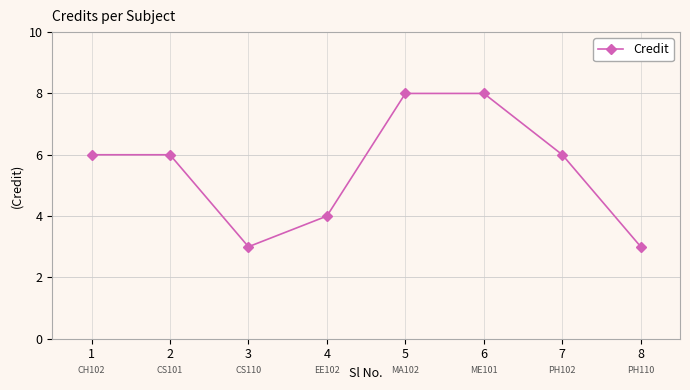

Reading right to left, transcribe all the data shown in this chart.

3	6	8	8	4	3	6	6